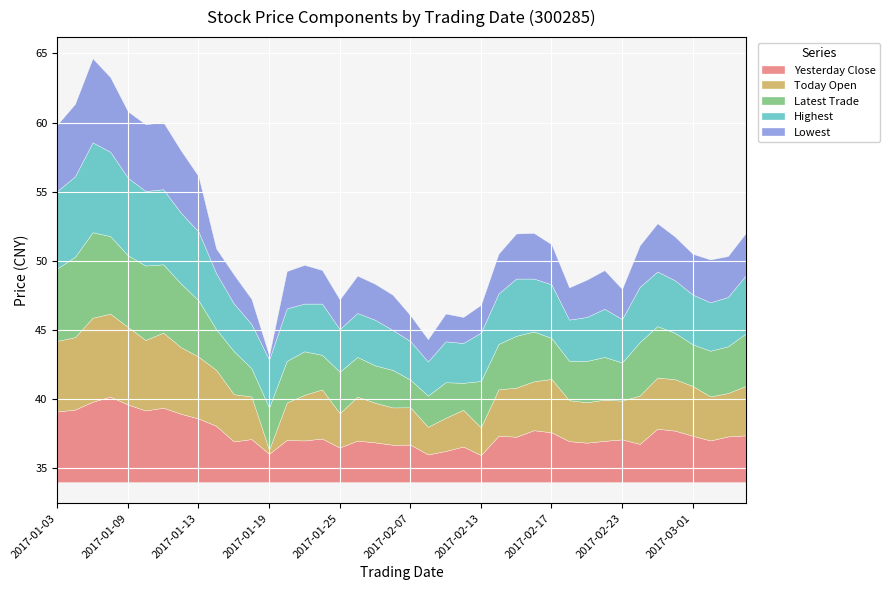

What is the minimum value for Yesterday Close?

2.0